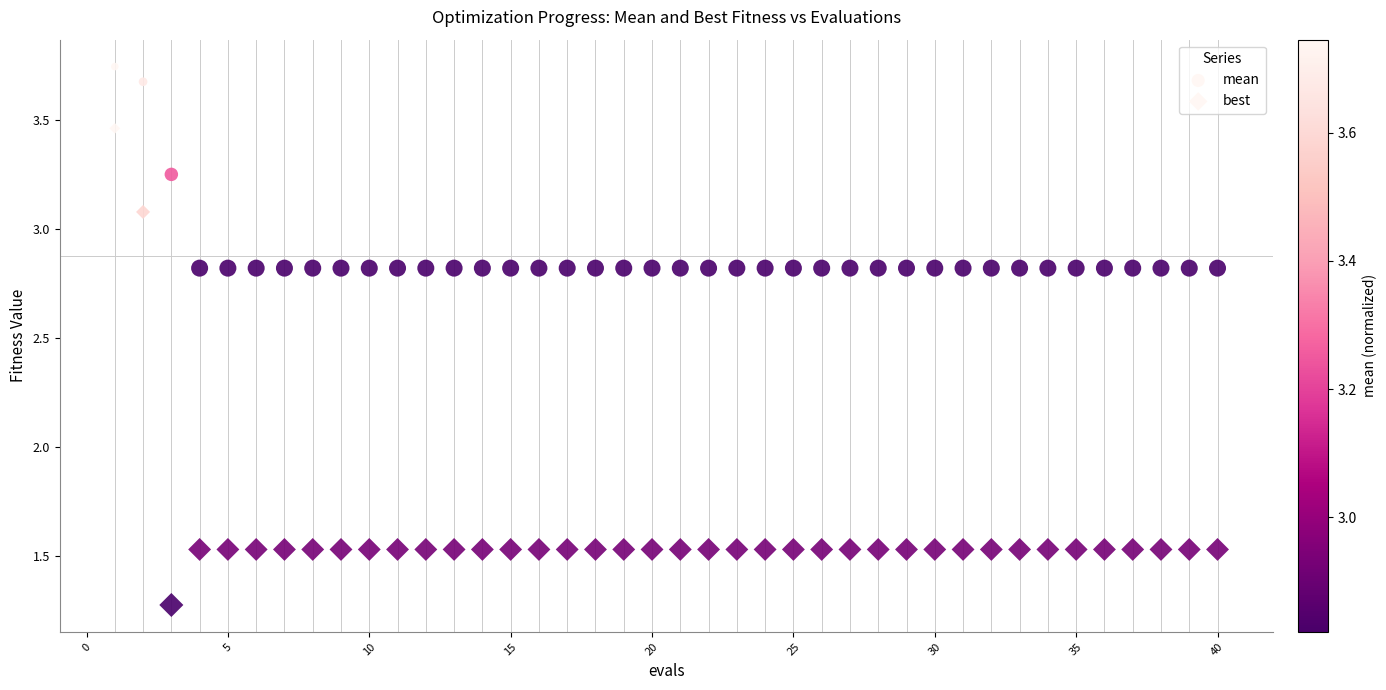

How many data points are displayed?

80